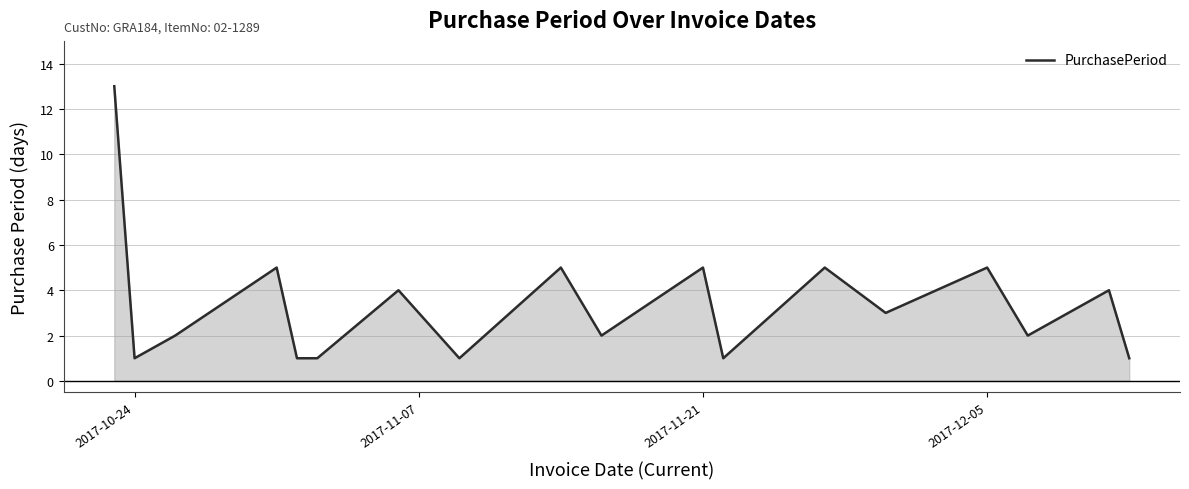

What is the greatest value displayed?

13